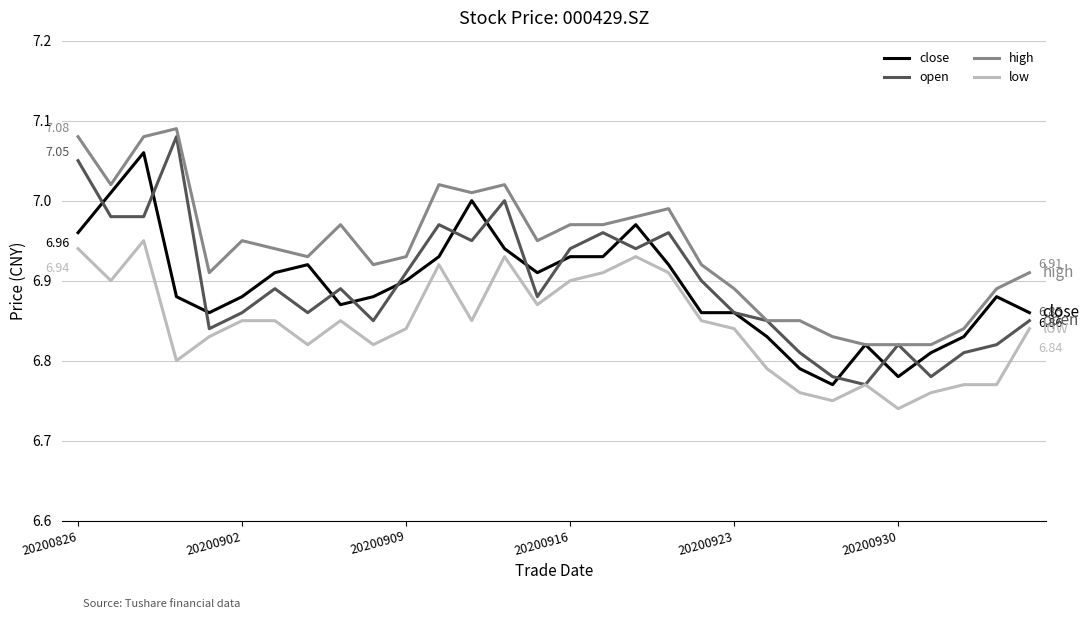

True or false: high and low cross at least once.

False